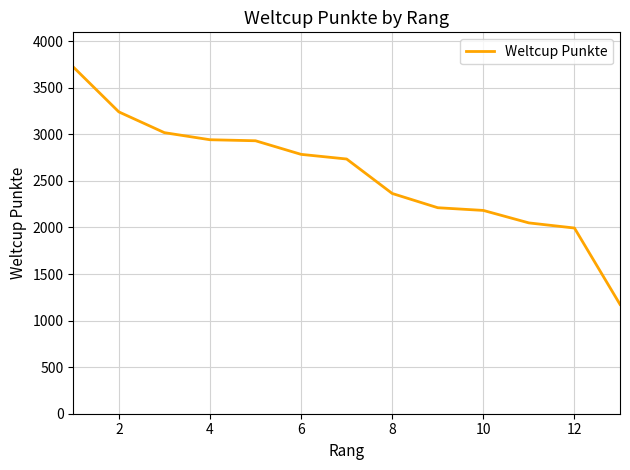

What is the maximum value shown in the chart?

3723